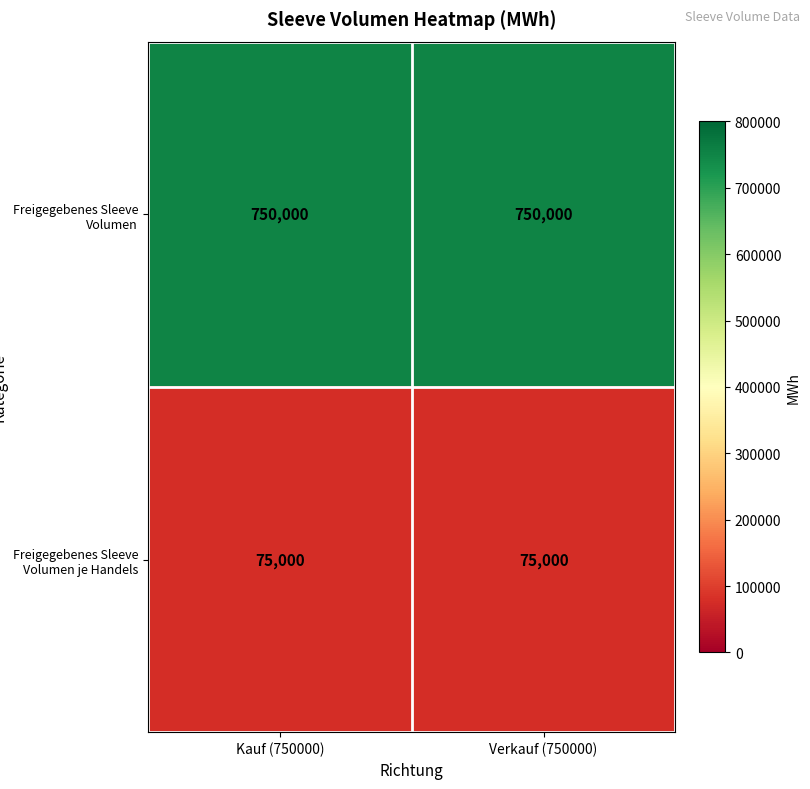

What is the spread (max minus min) of values at Verkauf (750000)?

675000